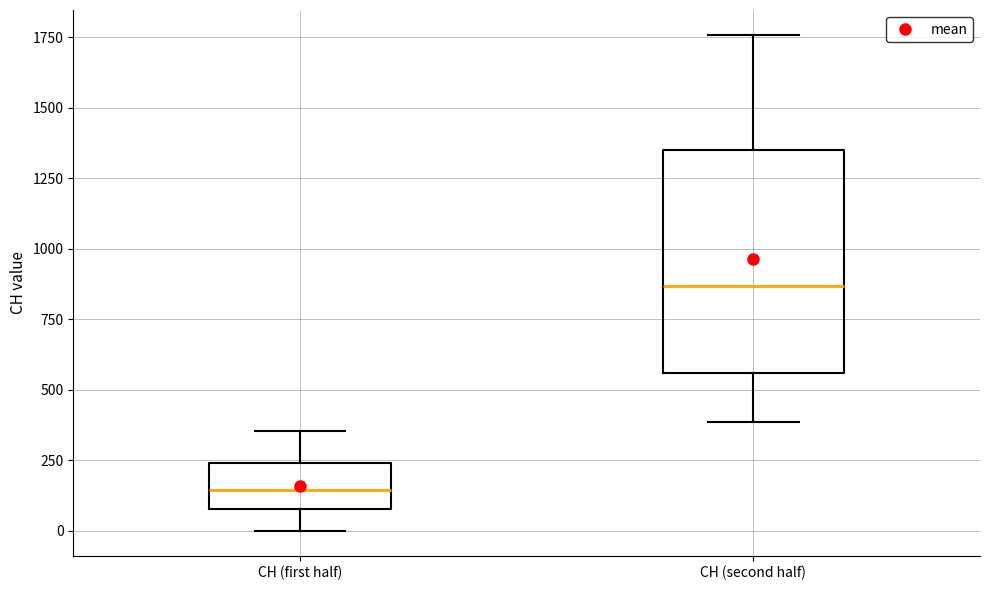

Which box's median line is the lowest?

CH (first half)